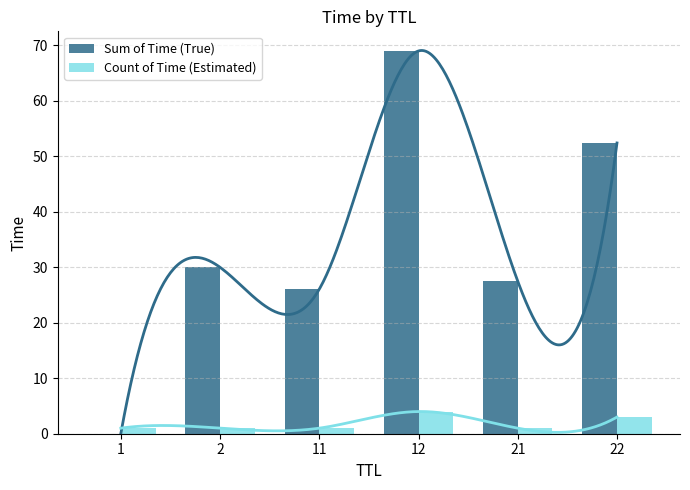

What is the sum of all Sum of Time (True) values?

205.0